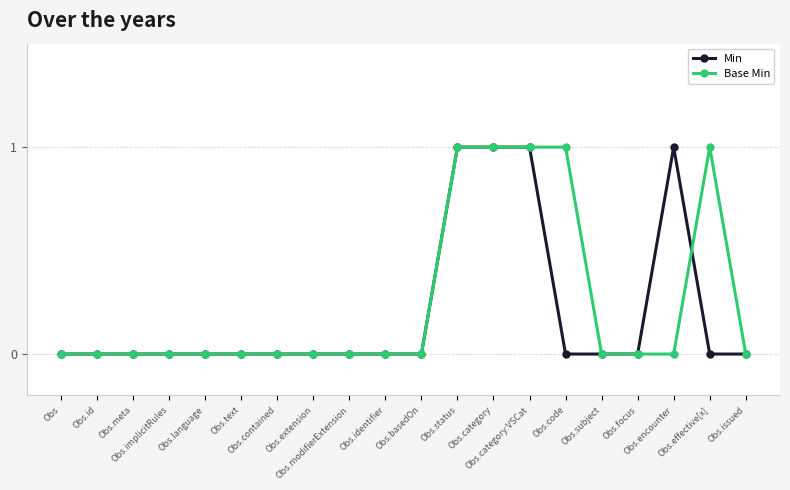

What is the difference between the highest and lowest values at Obs.effective[x]?

1